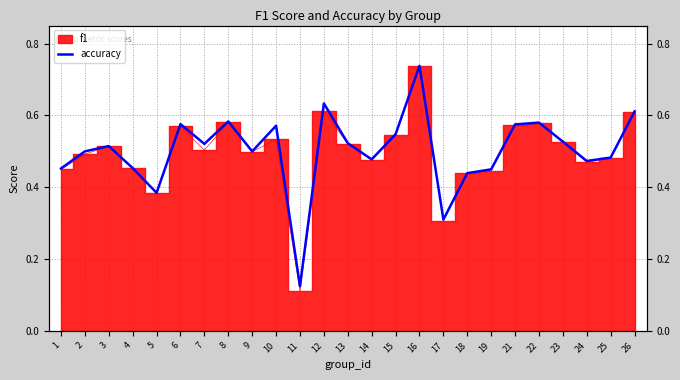

What is the value of the 4th point from the left?

0.5